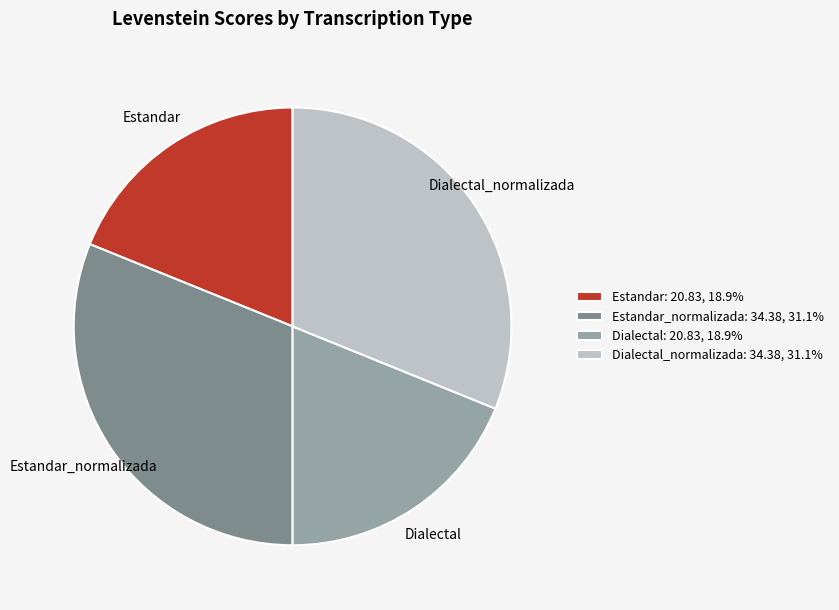

The Estandar slice represents 19% of the pie. True or false?

True